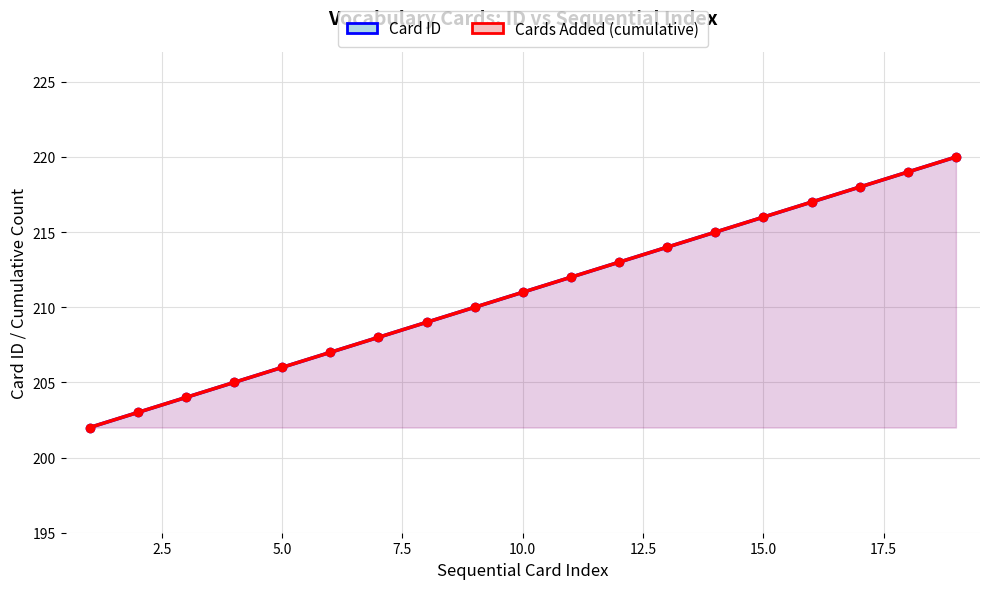

Does the chart have visible grid lines?

Yes